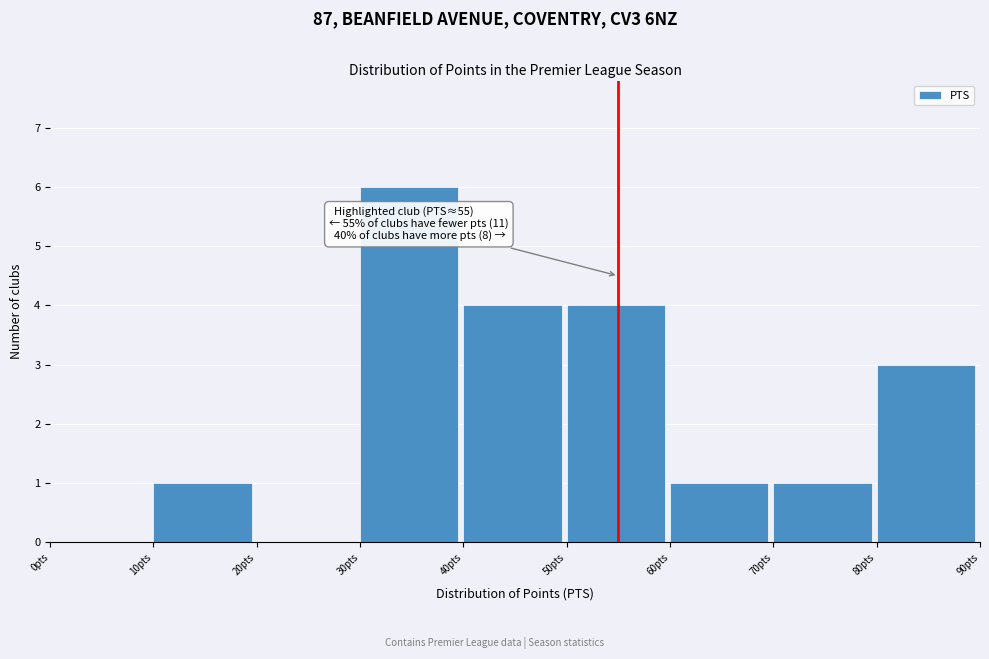

Which range on the x-axis has the tallest bar?

30 to 40